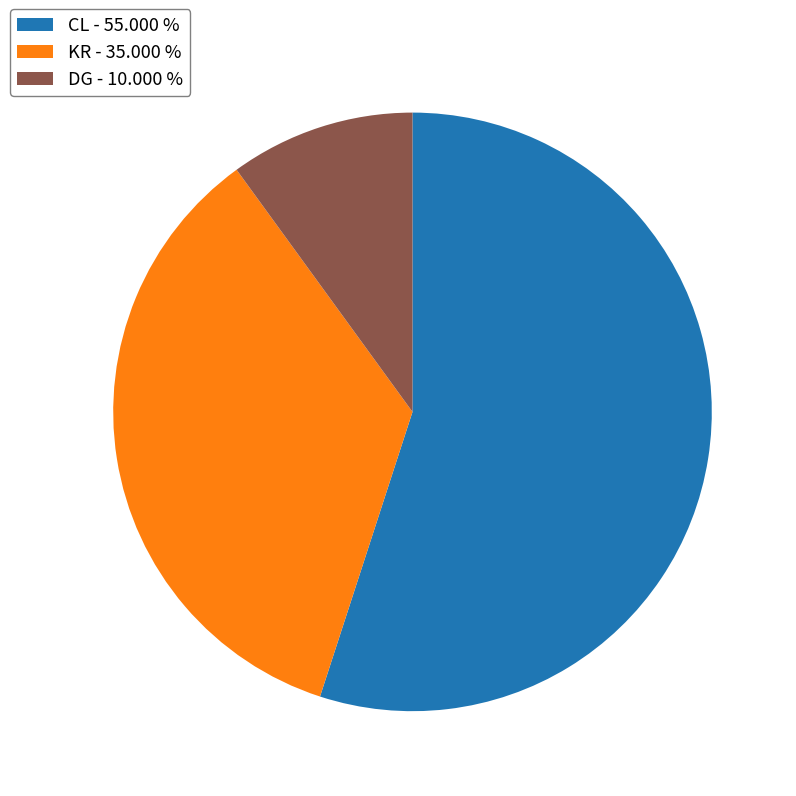

Which slice is the largest?

CL